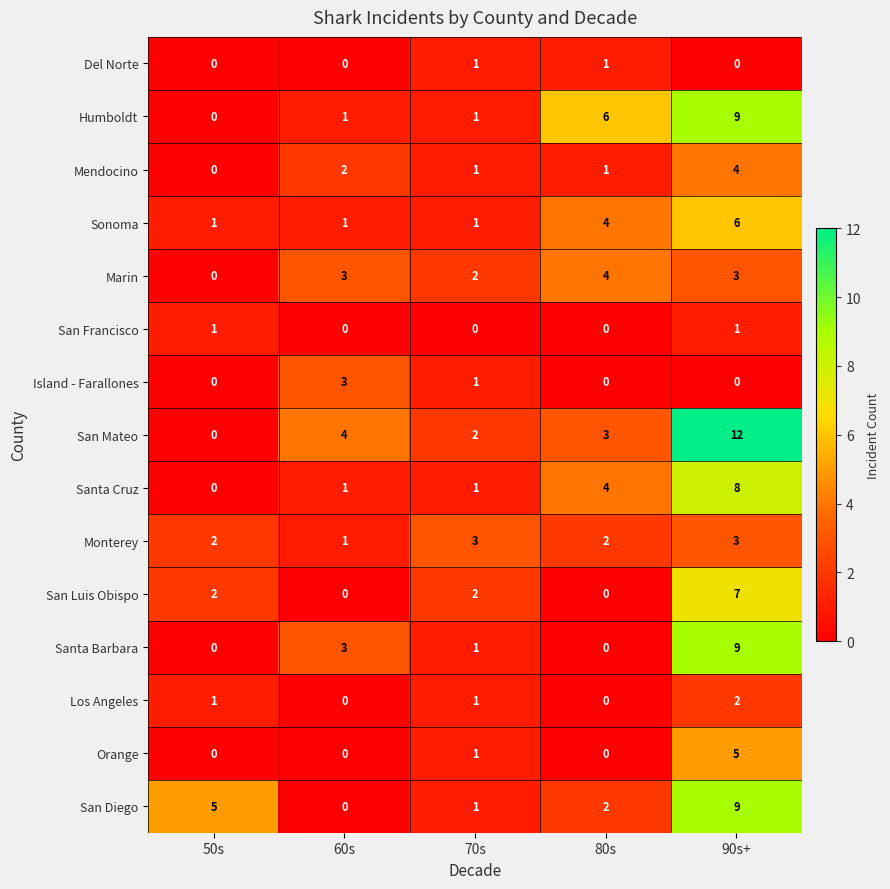

True or false: San Francisco has a value of 0 at 80s.

True